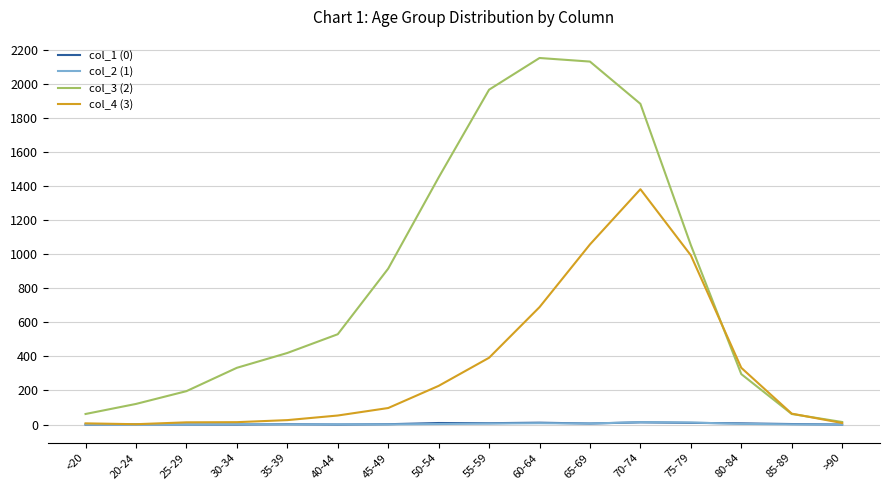

Which series has the widest spread of values?

col_3 (2)